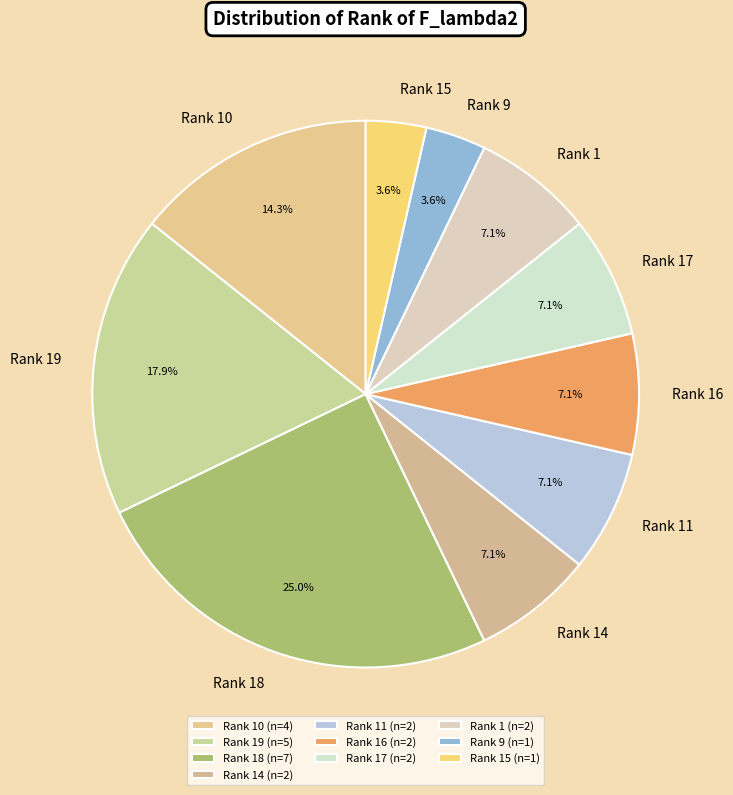

Is there any slice that represents more than half of the pie?

No